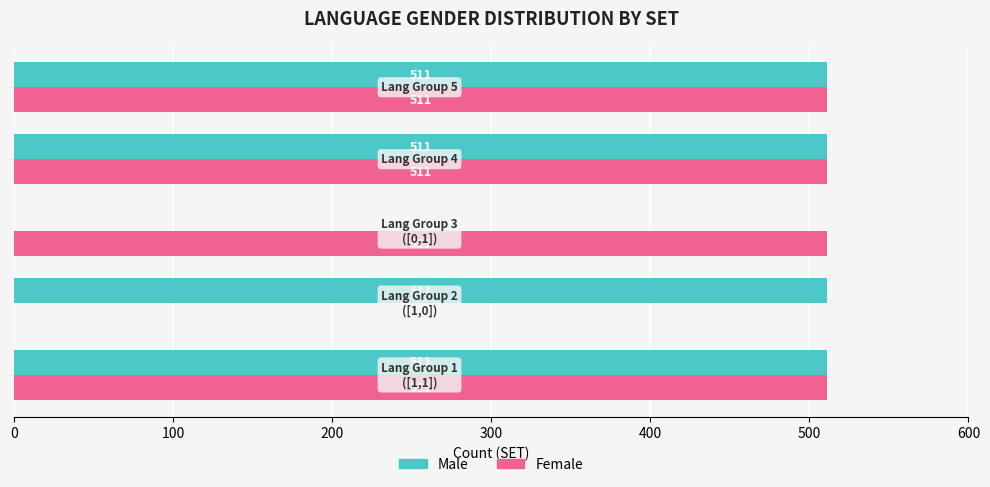

How many categories are shown in the chart?

5